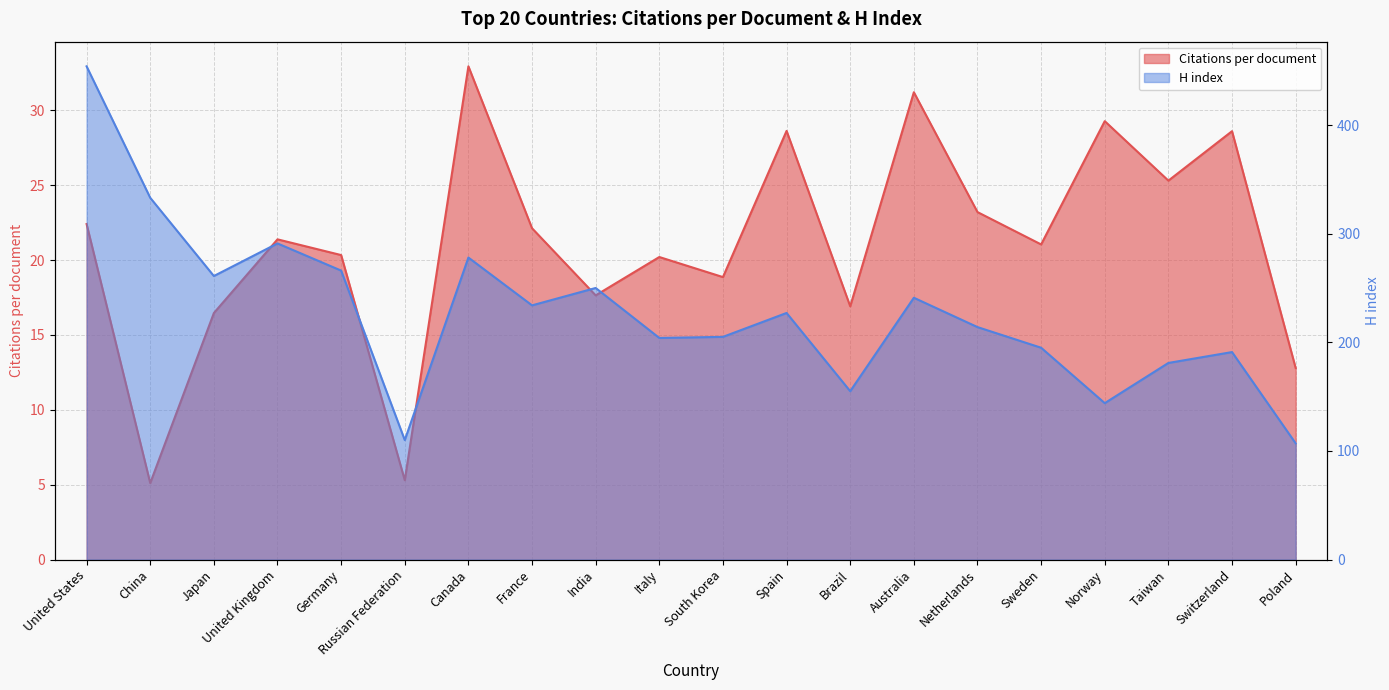

The value of H index at China is 333.0. True or false?

True